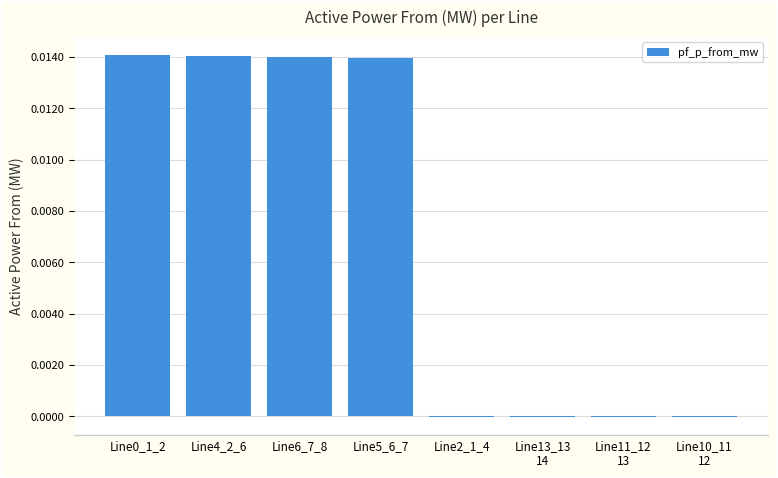

List the labels in order of value, smallest first.

Line2_1_4, Line13_13
14, Line11_12
13, Line10_11
12, Line5_6_7, Line6_7_8, Line4_2_6, Line0_1_2